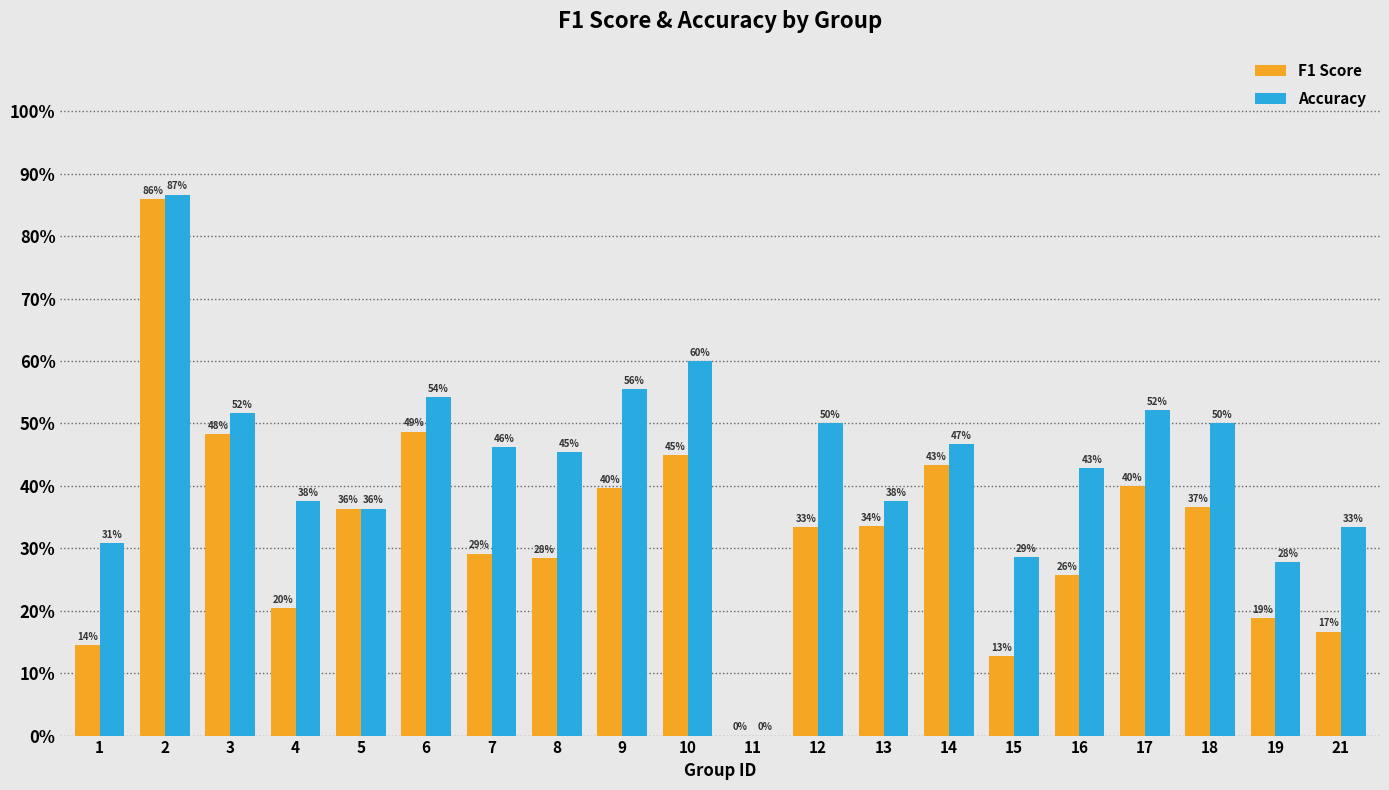

Which category has the highest value in the Accuracy series?

2